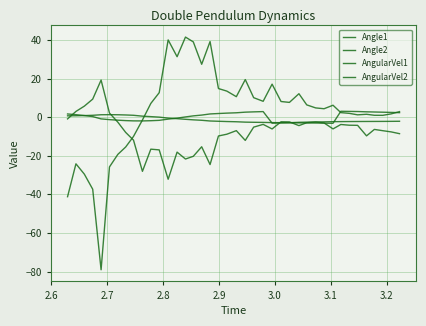

Does the chart display data point markers on the line(s)?

No